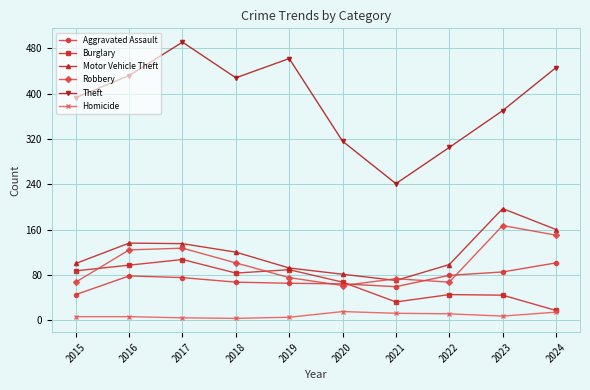

Rank the series by their maximum value, from highest to lowest.

Theft, Motor Vehicle Theft, Robbery, Burglary, Aggravated Assault, Homicide